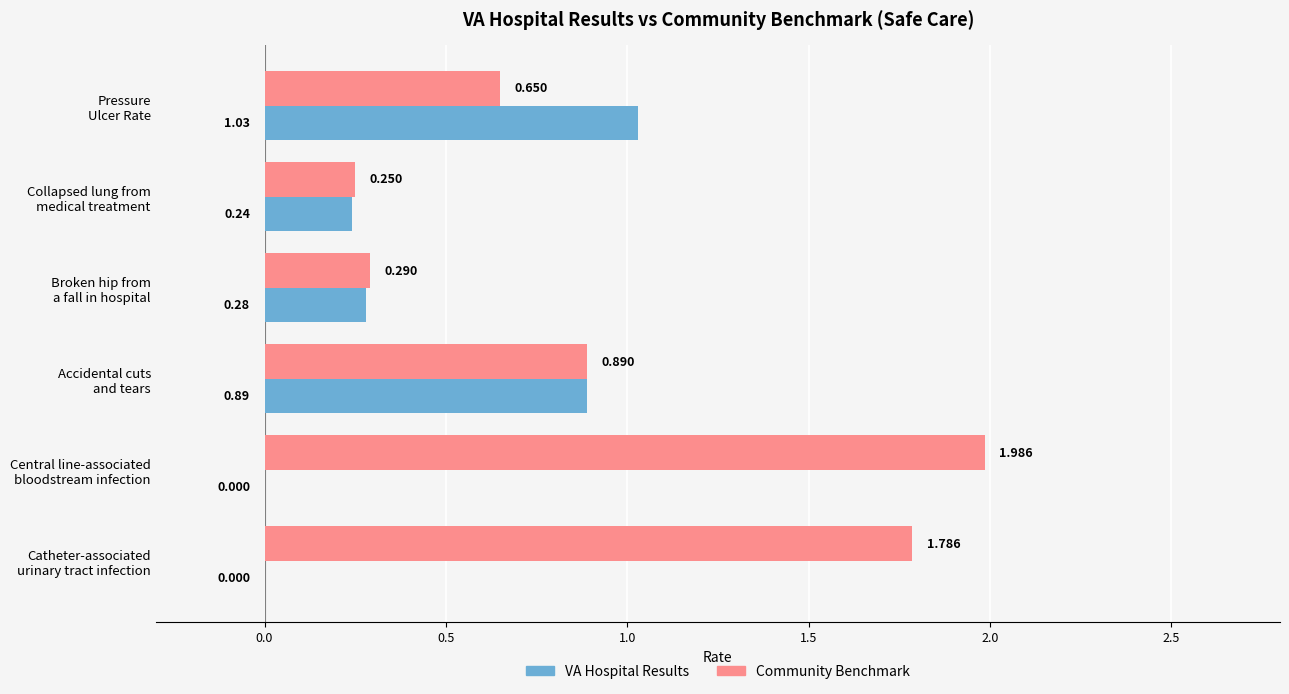

What are all the series names shown in the legend?

VA Hospital Results, Community Benchmark